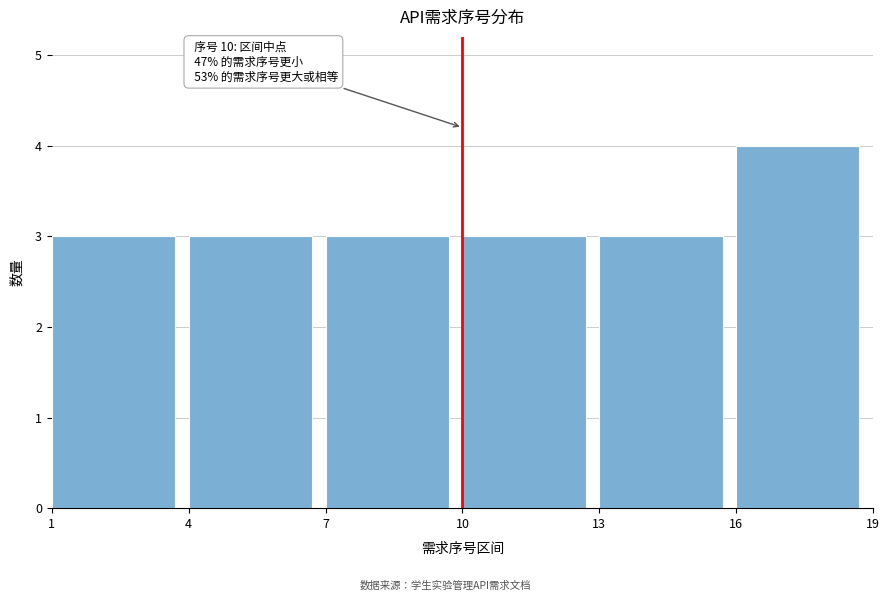

Which range on the x-axis has the tallest bar?

16 to 19